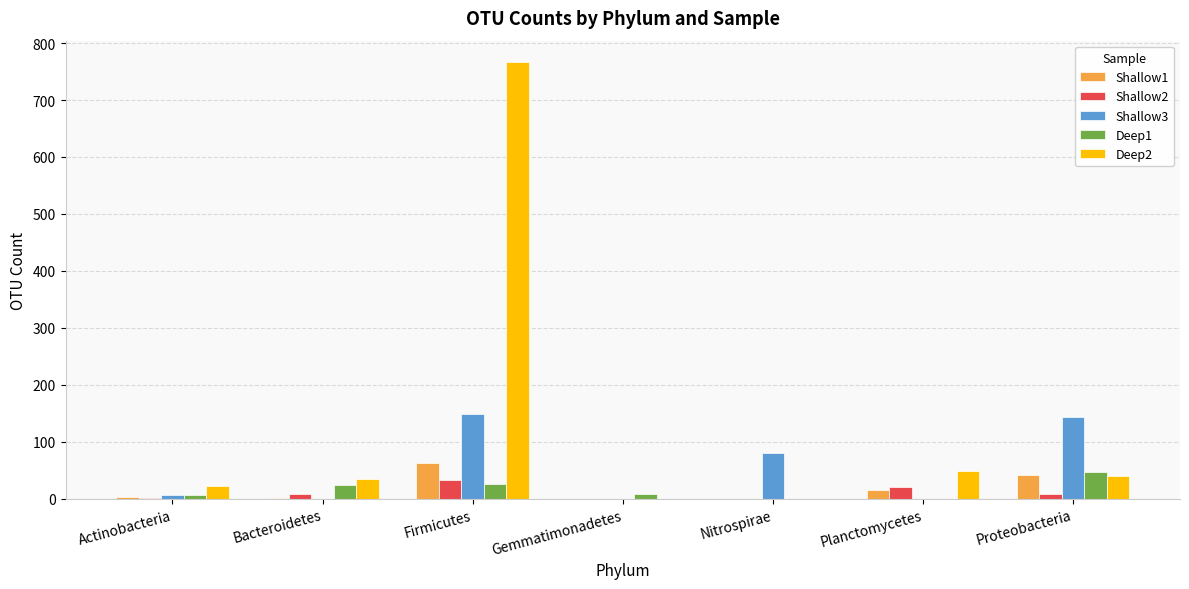

Which series has the largest total across all categories?

Deep2